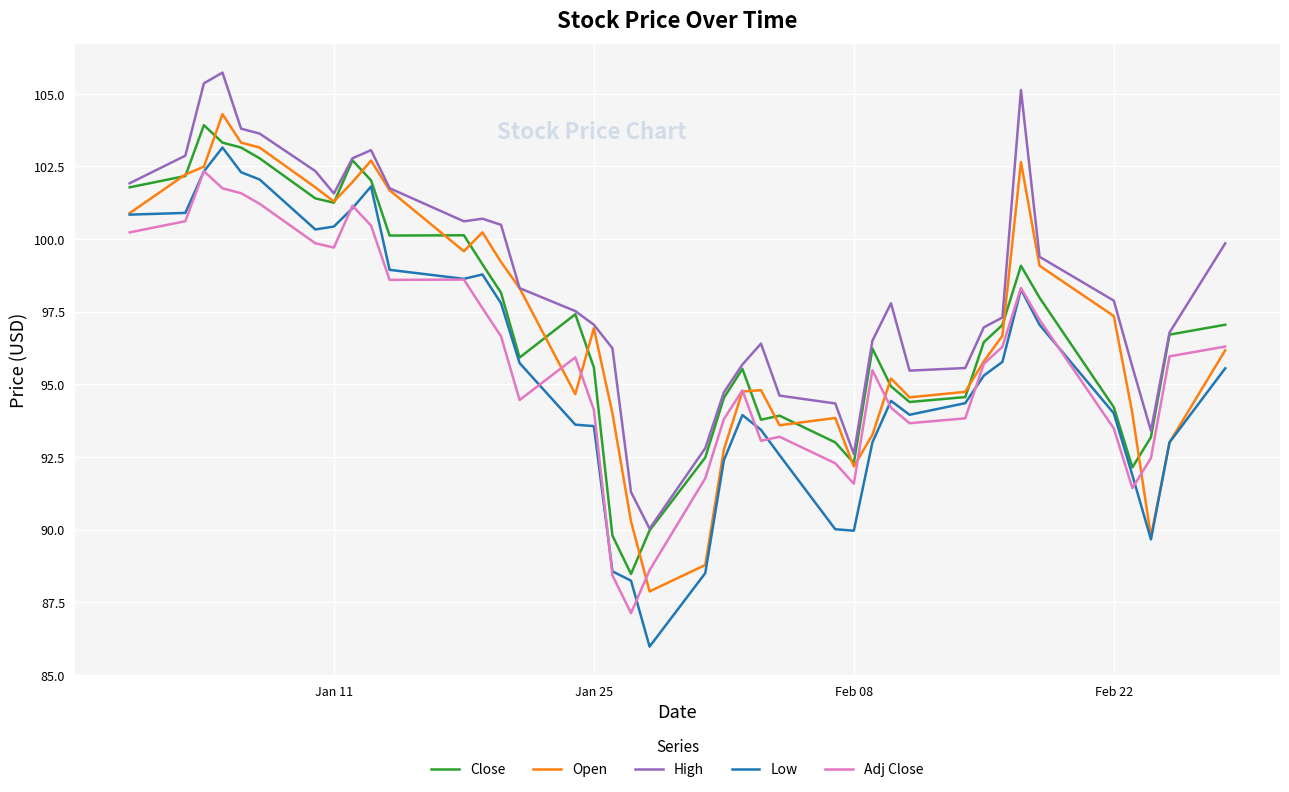

Which series has the widest spread of values?

Low